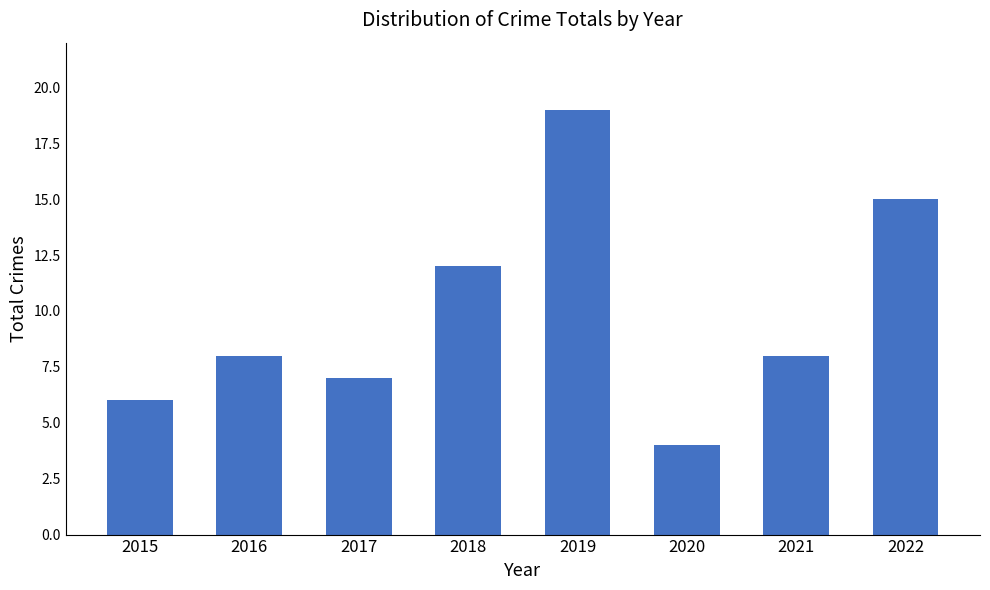

What is the smallest value displayed?

4